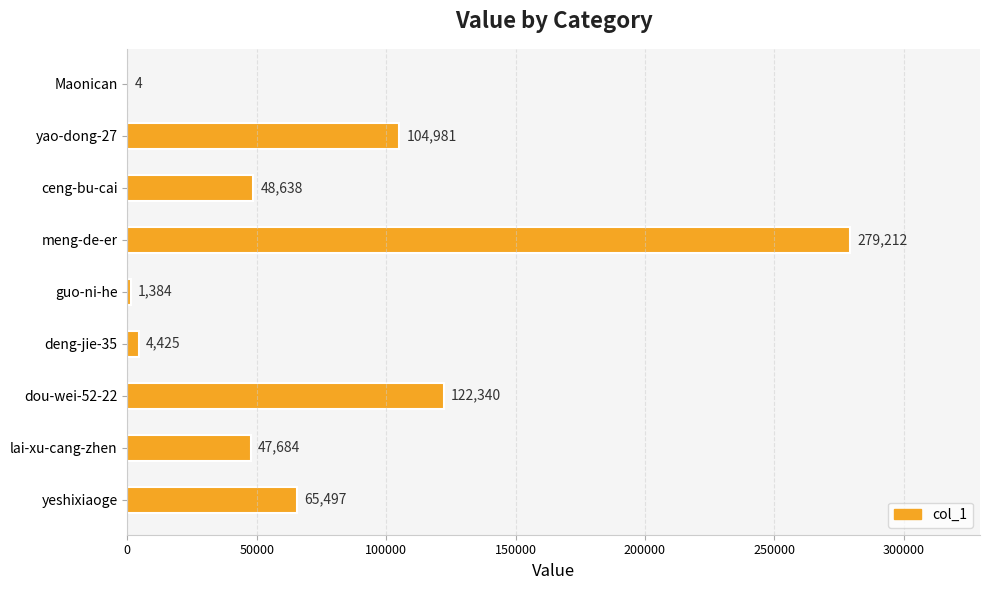

What is the maximum value shown in the chart?

279212